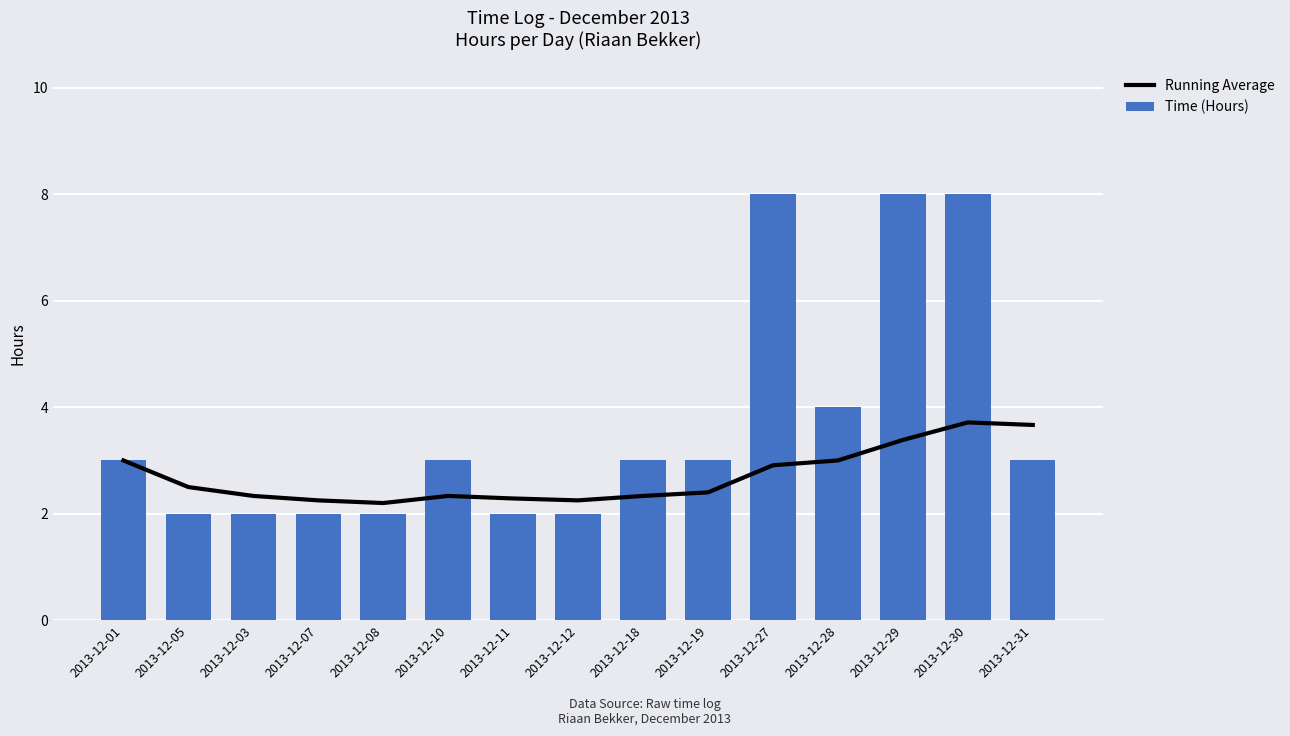

Which series has the largest total across all categories?

Time (Hours)